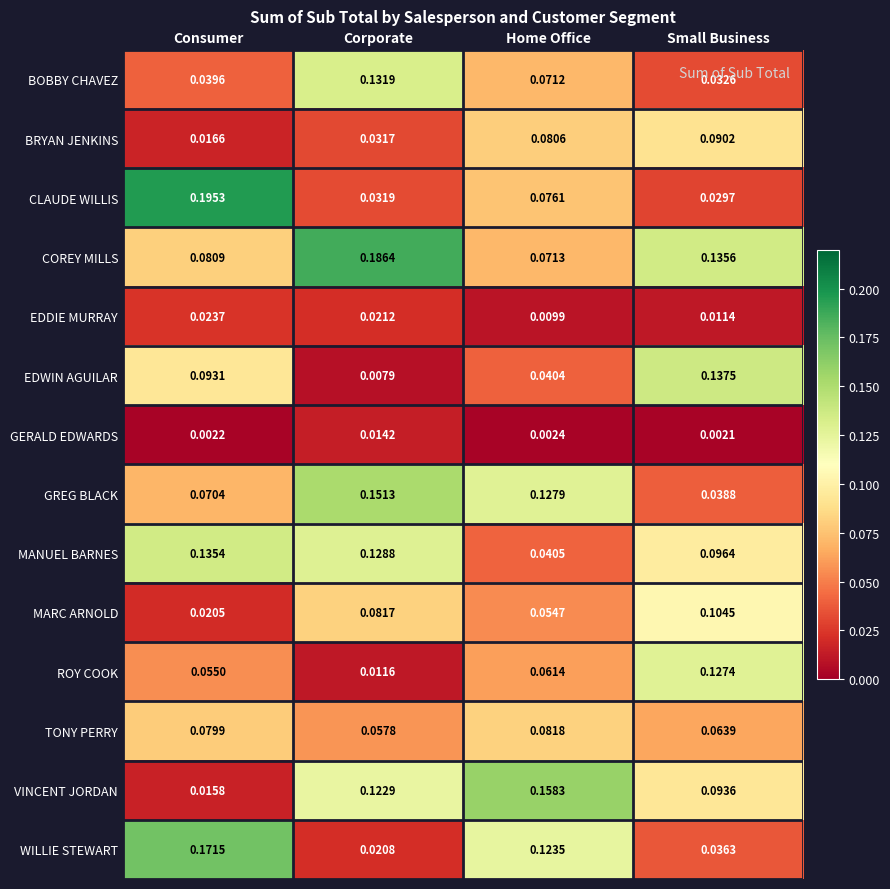

At which label does TONY PERRY reach its minimum?

Corporate